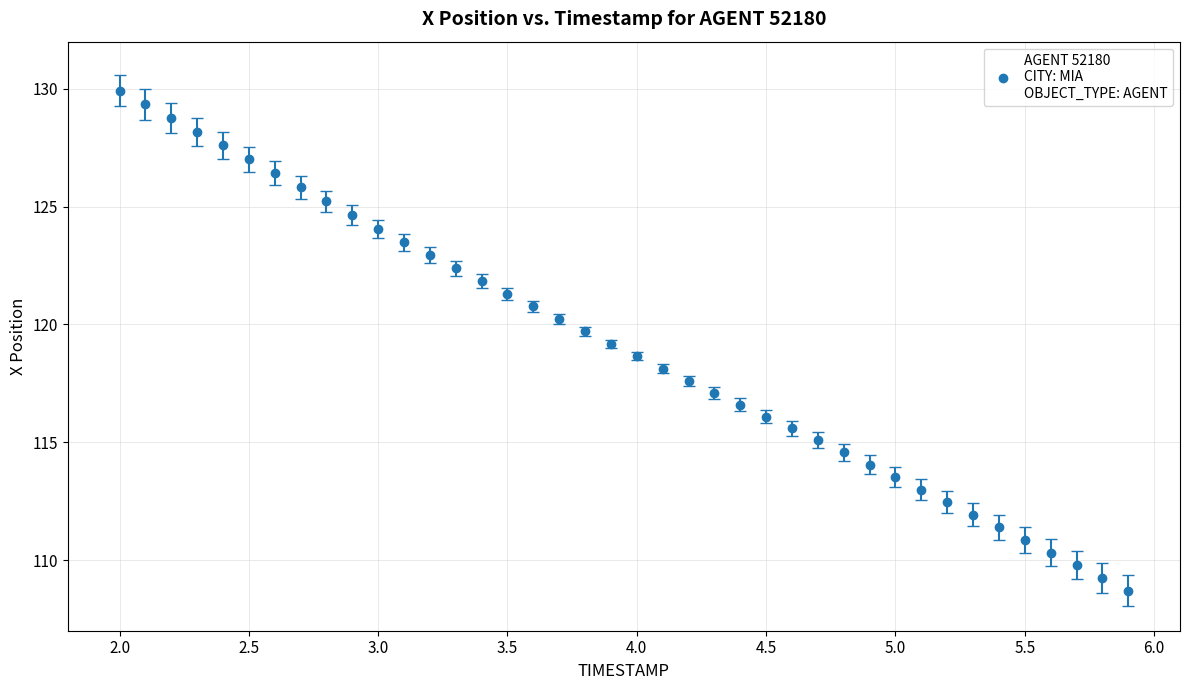

What is the difference between the second highest and second lowest values?

20.1